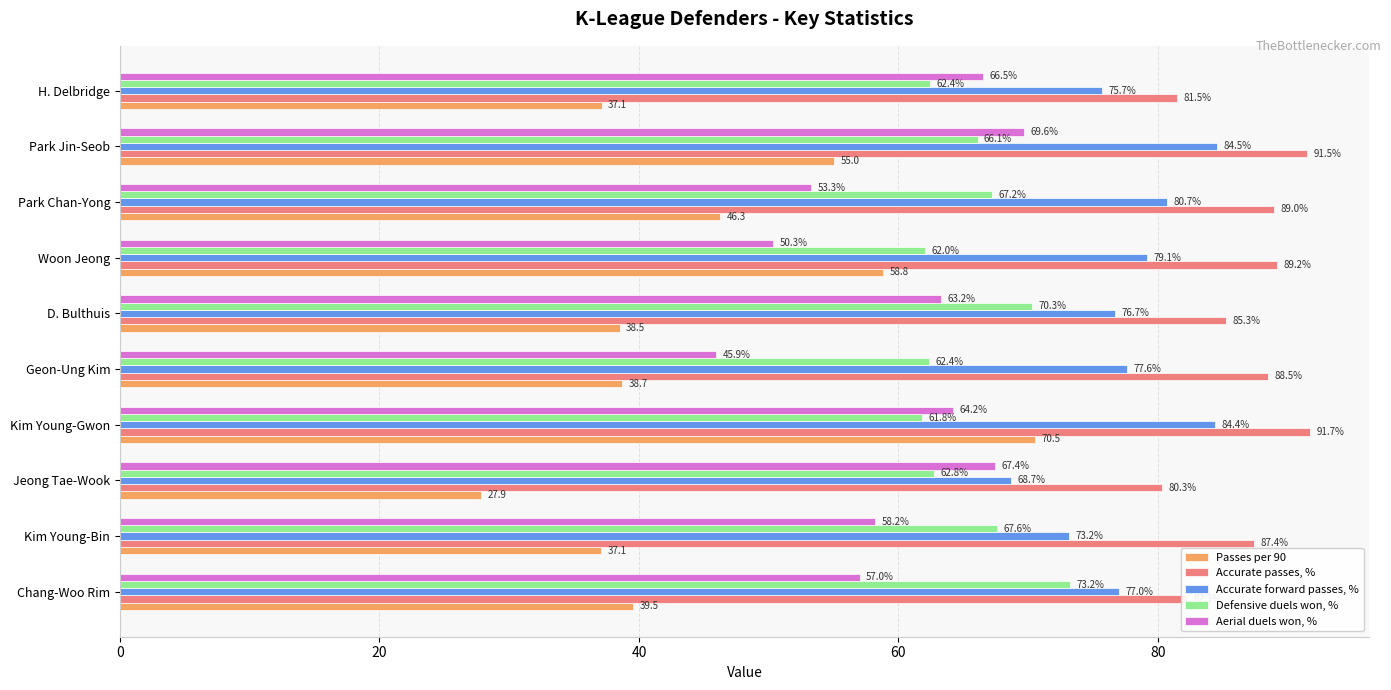

Which series has the largest total across all categories?

Accurate passes, %